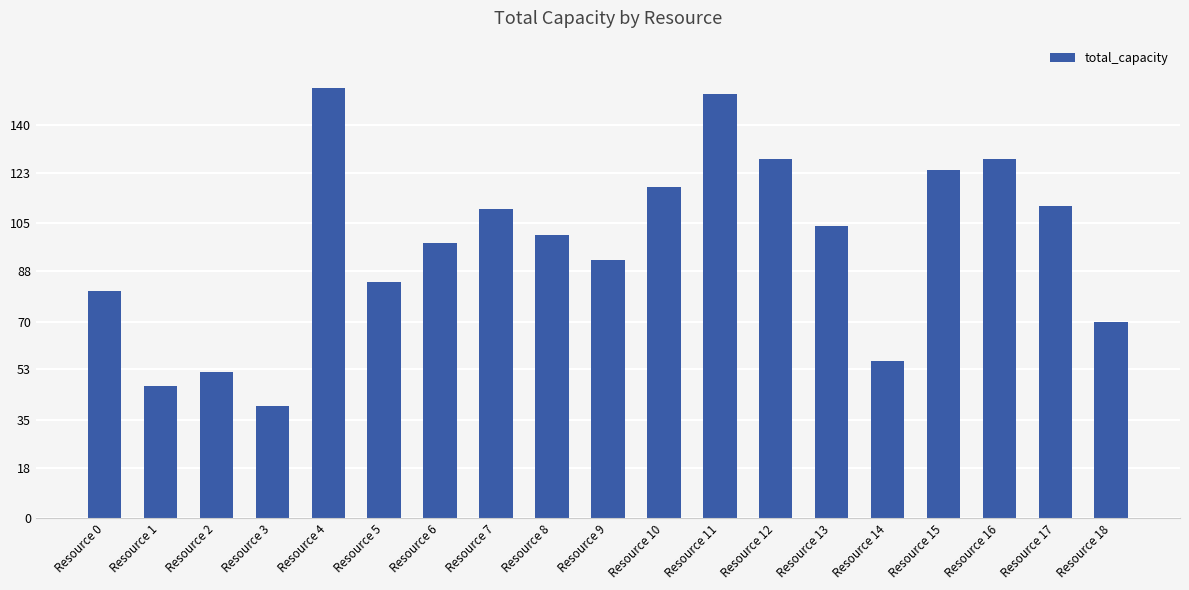

What is the maximum value shown in the chart?

153